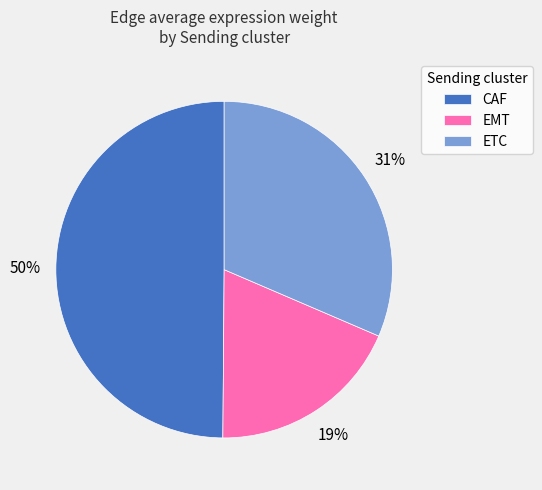

What is the smallest slice in the pie chart?

EMT